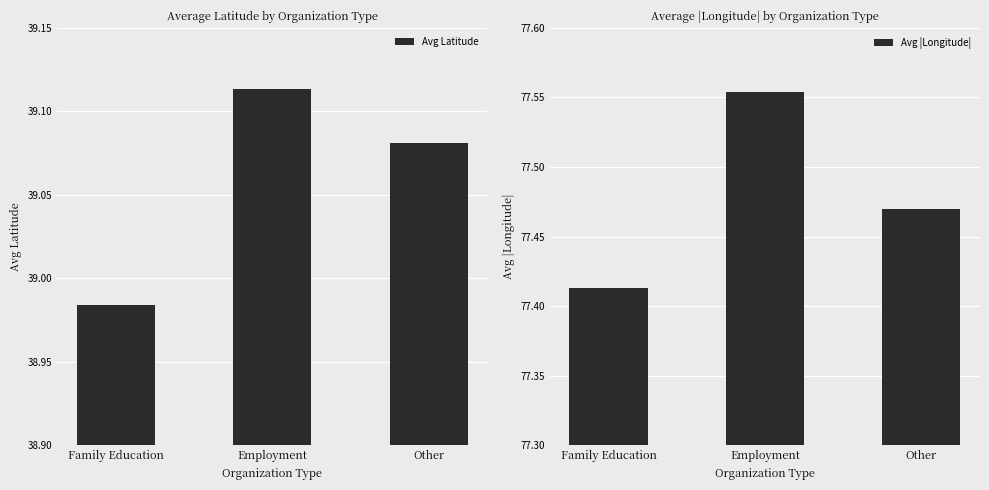

What is the average value of the Avg Latitude series?

39.1